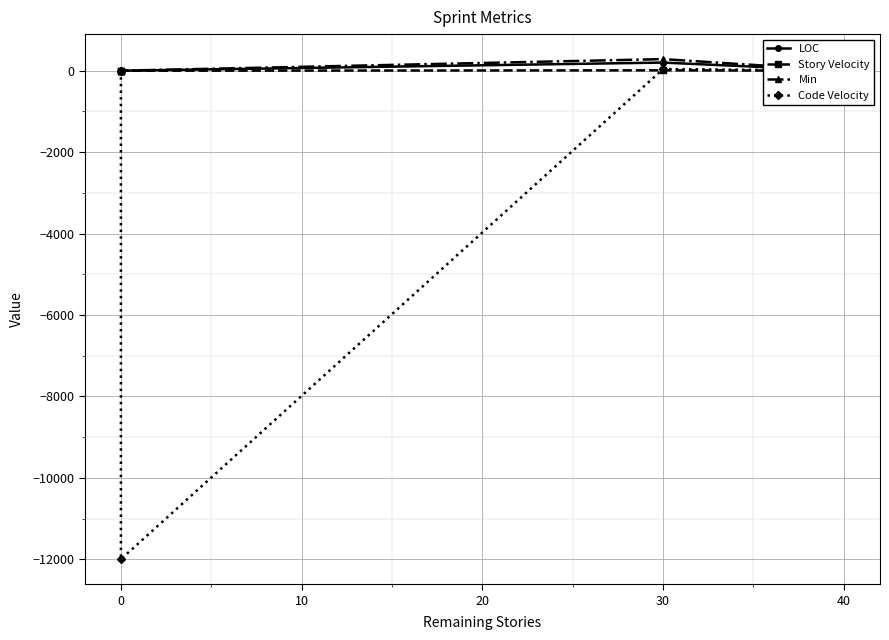

The Story Velocity series shows 10.0 at 30. True or false?

True